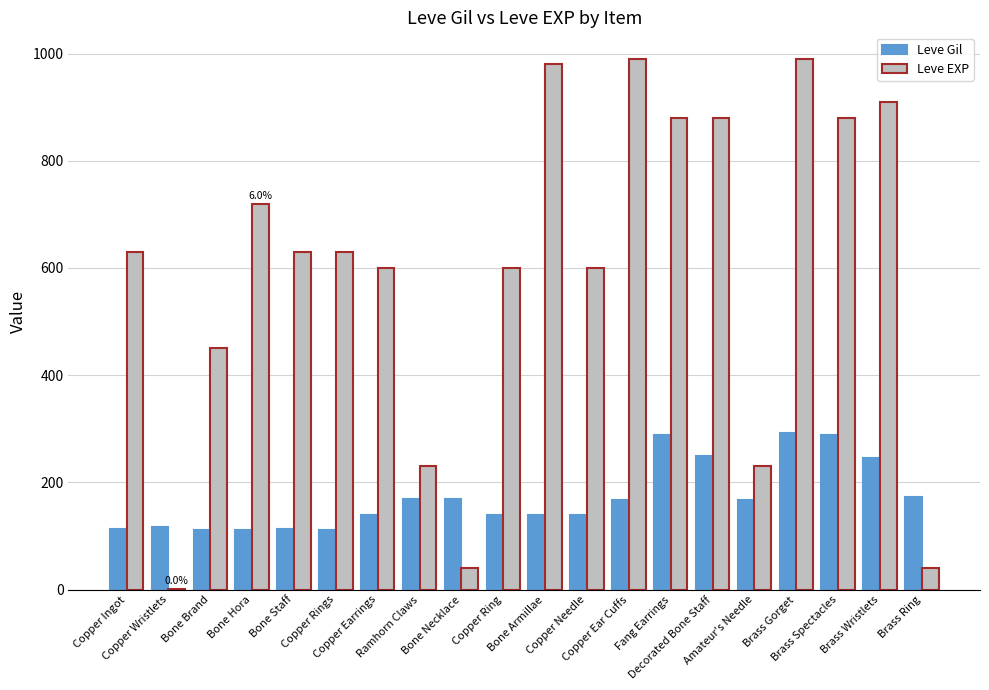

What is the maximum value shown in the chart?

990